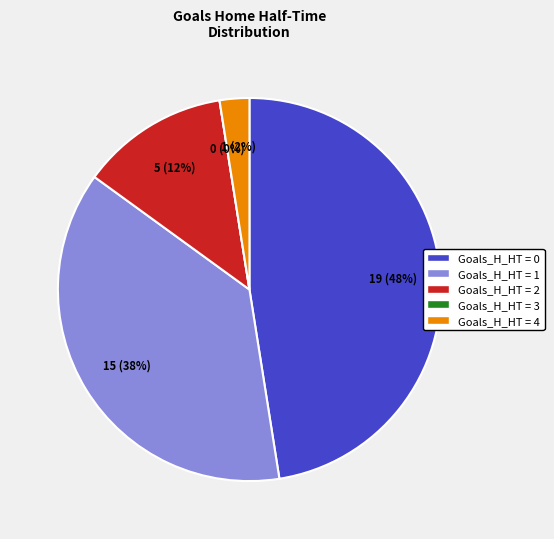

To the nearest percent, what percentage of the pie is 2?

12%